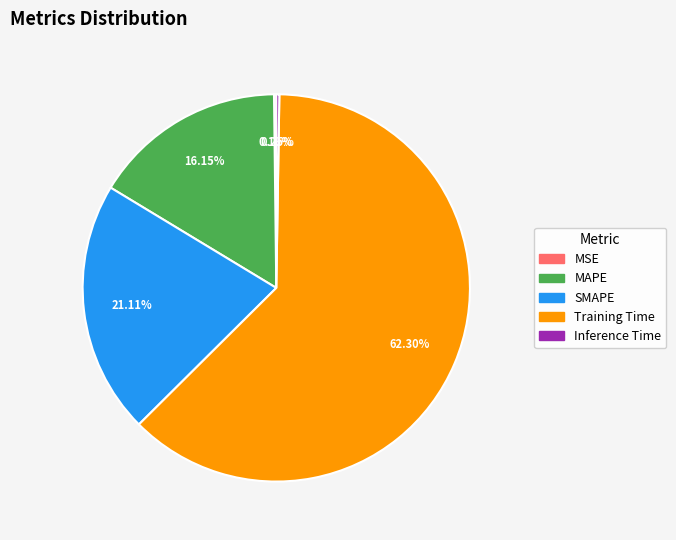

Is the sum of Training Time and MAPE greater than half?

Yes